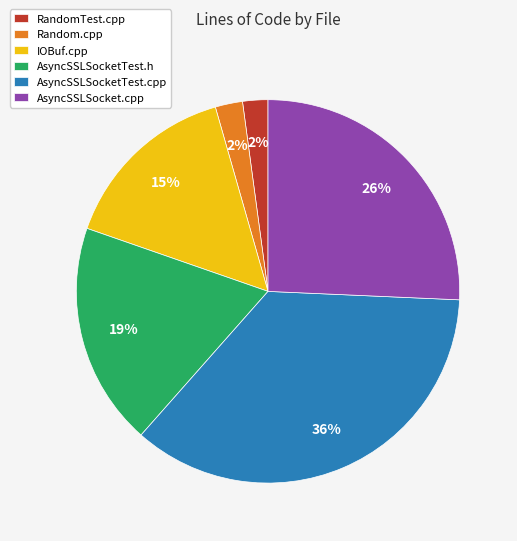

Combined, do AsyncSSLSocket.cpp and AsyncSSLSocketTest.cpp account for over 50%?

Yes